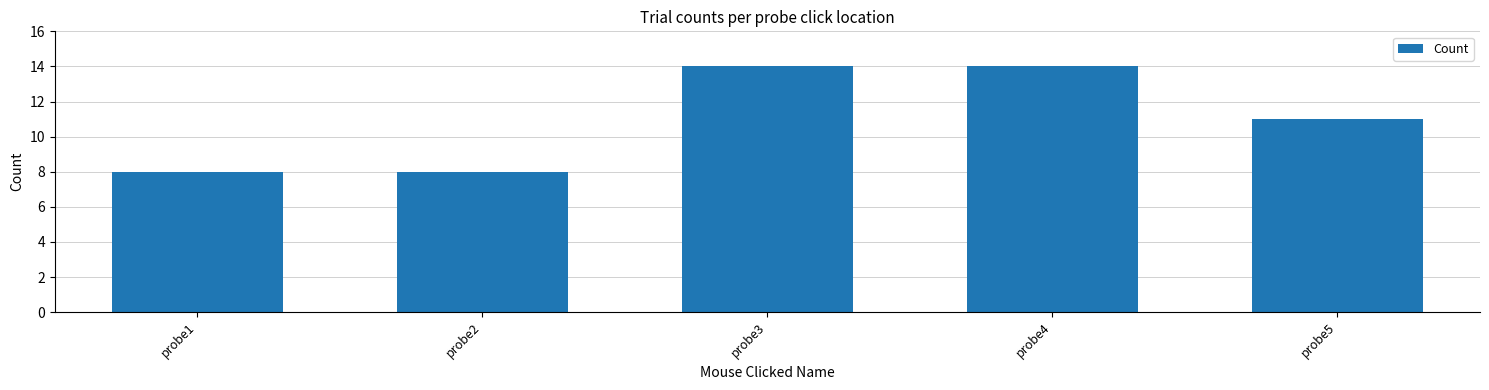

Count the values in the range 8 to 14.

5